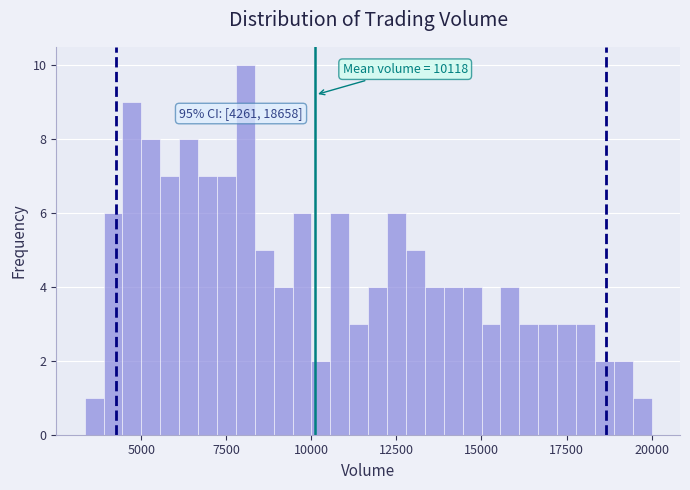

Read against the x-axis, roughly where is the centre of the tallest bar?

8000